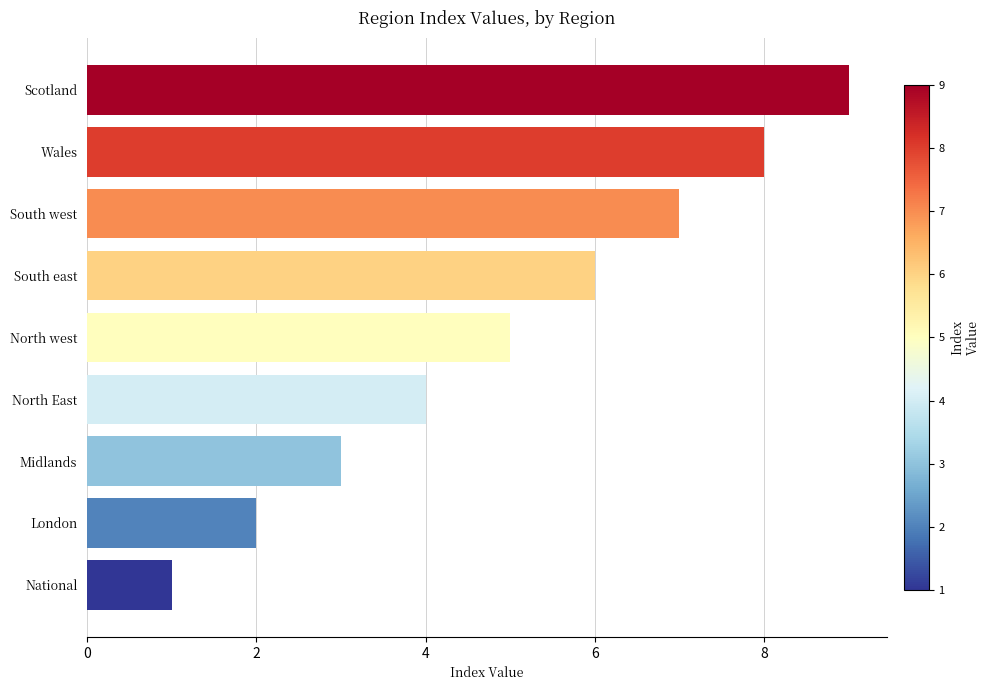

Between Scotland and South east, which is larger?

Scotland